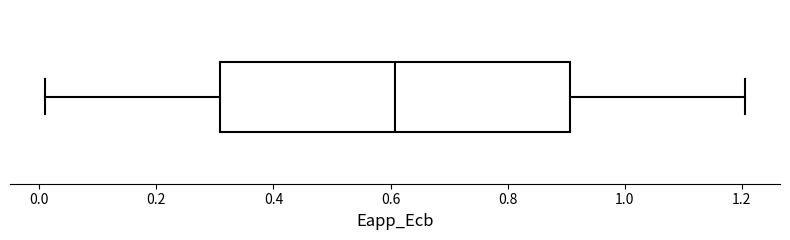

Transcribe this box plot: give where the median line is, the range the box spans, and where the two whiskers end, as read against the x-axis. The values are not printed on the chart, so give them approximately, as read against the axis.

median 0.6, box 0.3 to 0.9, whiskers 0.0 to 1.2